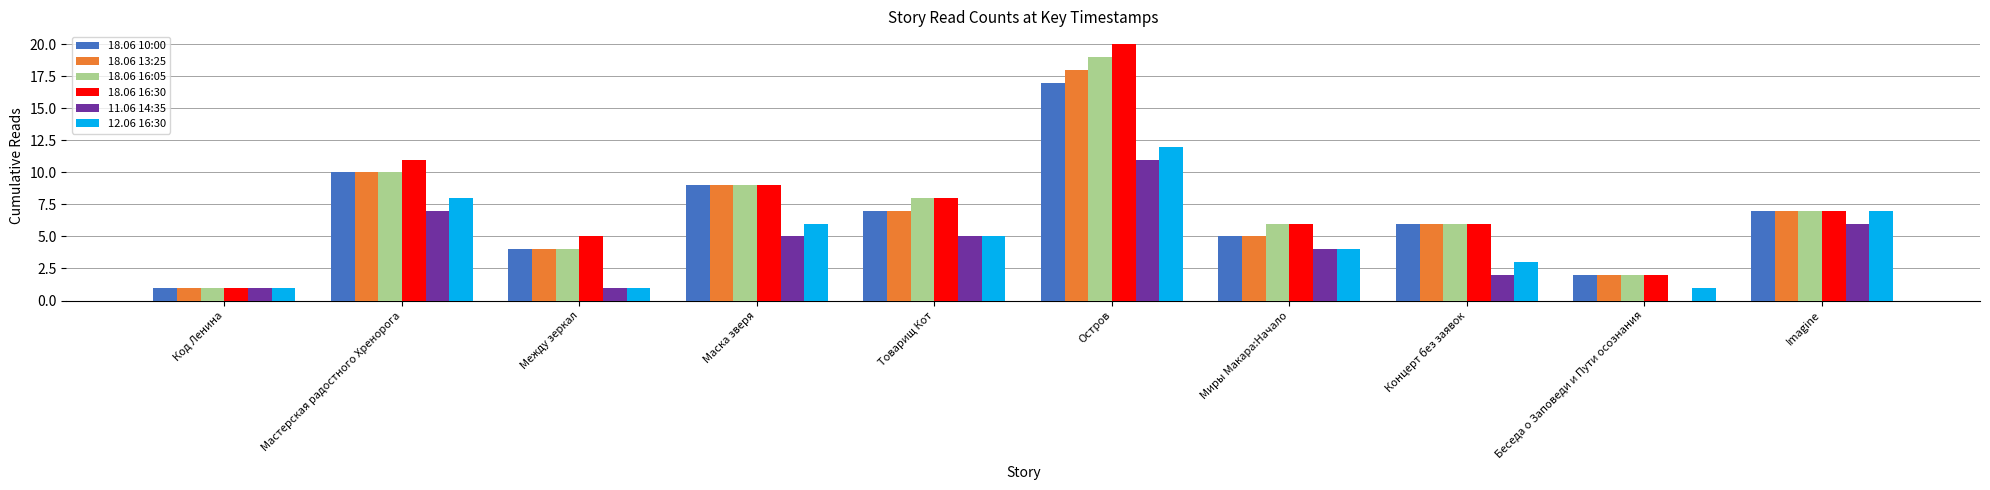

Is the value of 12.06 16:30 at Imagine greater than the value of 11.06 14:35 at Беседа о Заповеди и Пути осознания?

Yes